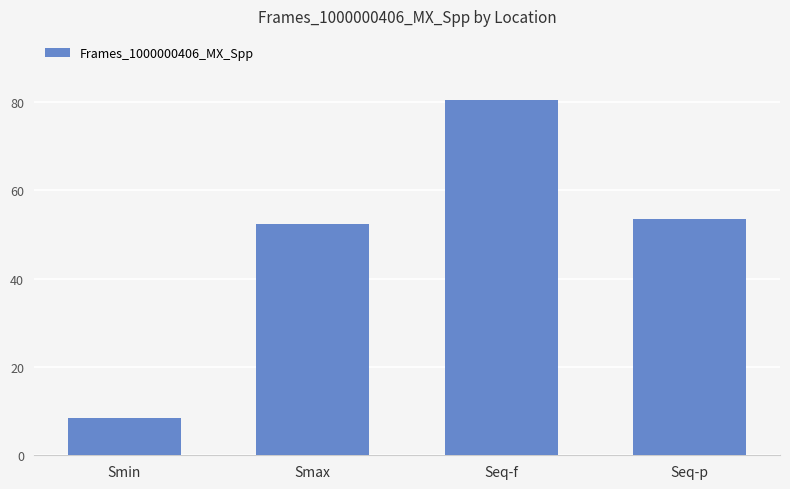

Which label corresponds to the smallest value in the chart?

Smin